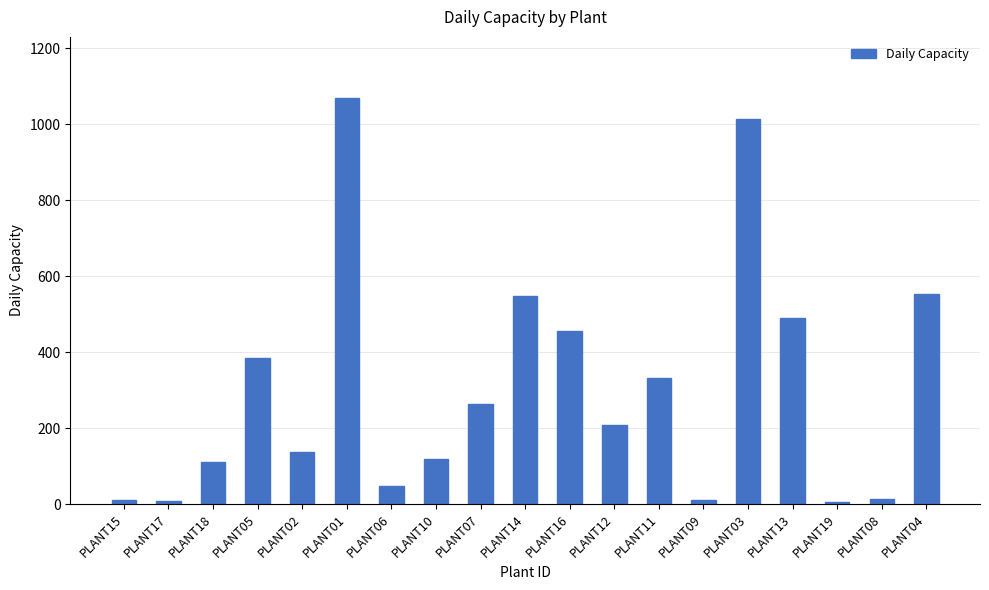

What is the greatest value displayed?

1070